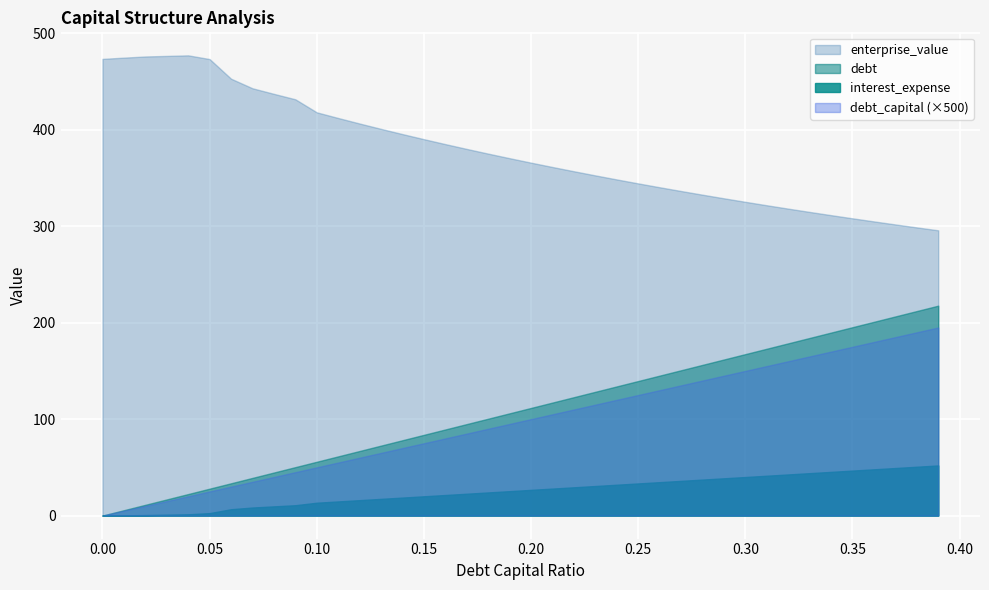

Which series has the widest spread of values?

debt